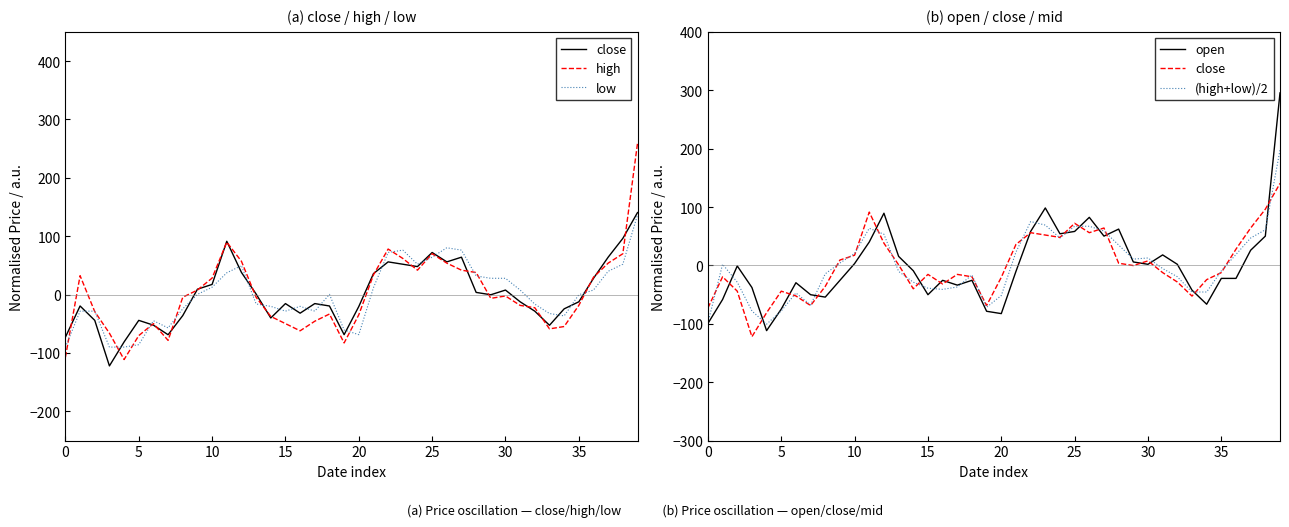

What is the value of the open point at the 8th from the left?

-50.2